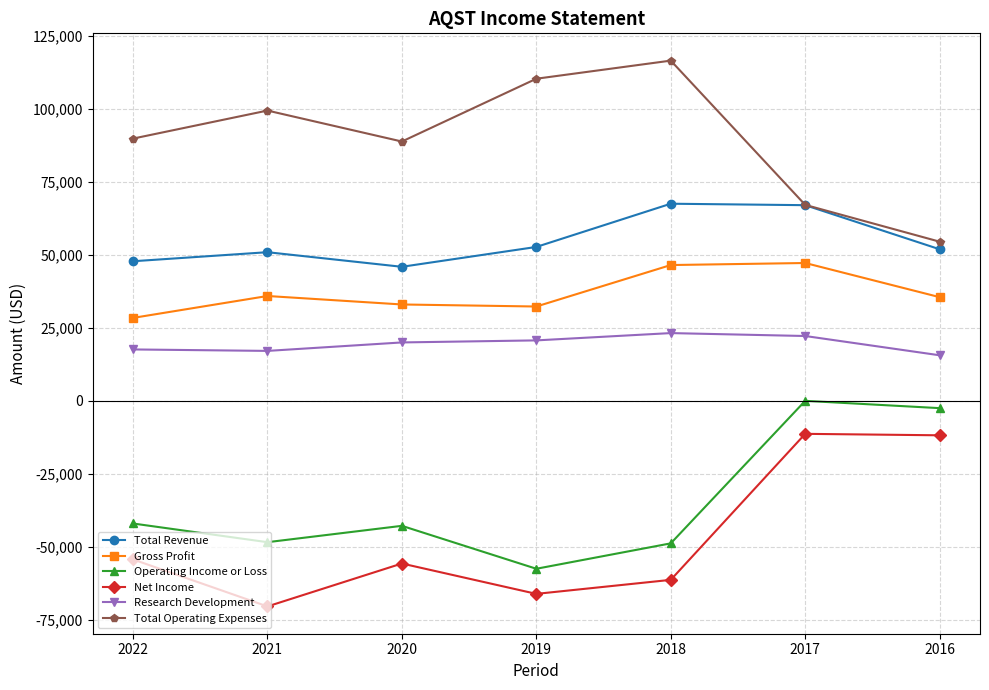

What is the value of the Research Development point at the 1st from the left?

17500